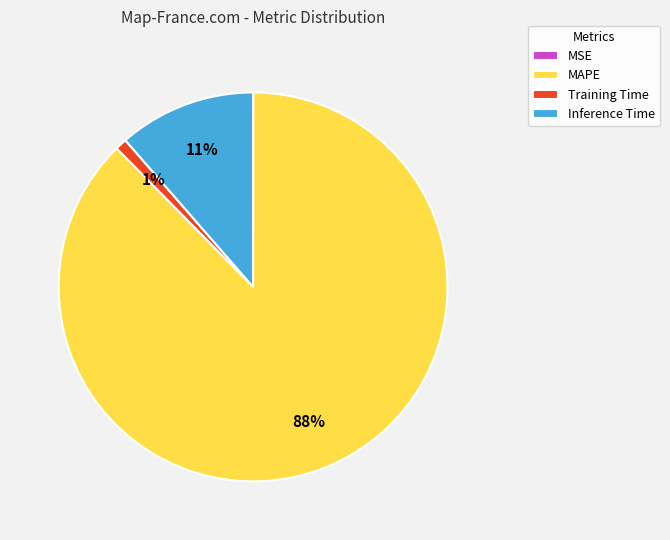

To the nearest percent, what is the difference between the largest and smallest slice percentages?

88%